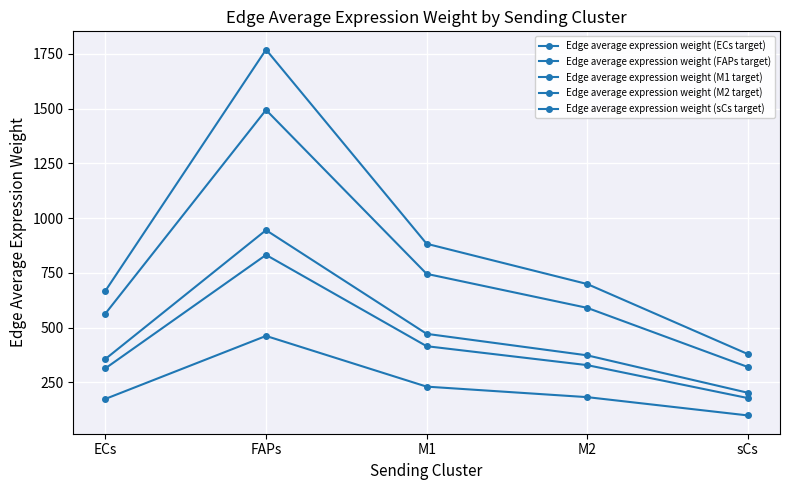

Which label corresponds to the smallest value in the chart?

sCs